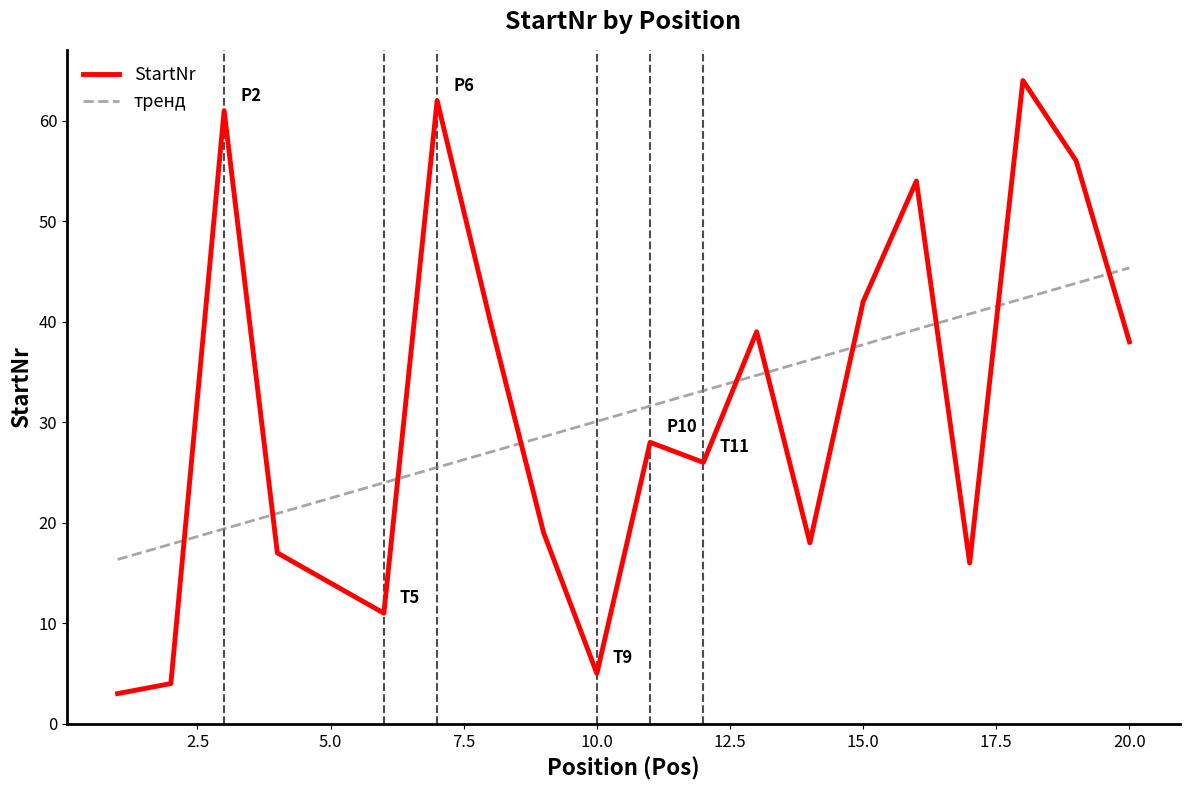

True or false: the data has more than 2 interior local peaks.

True